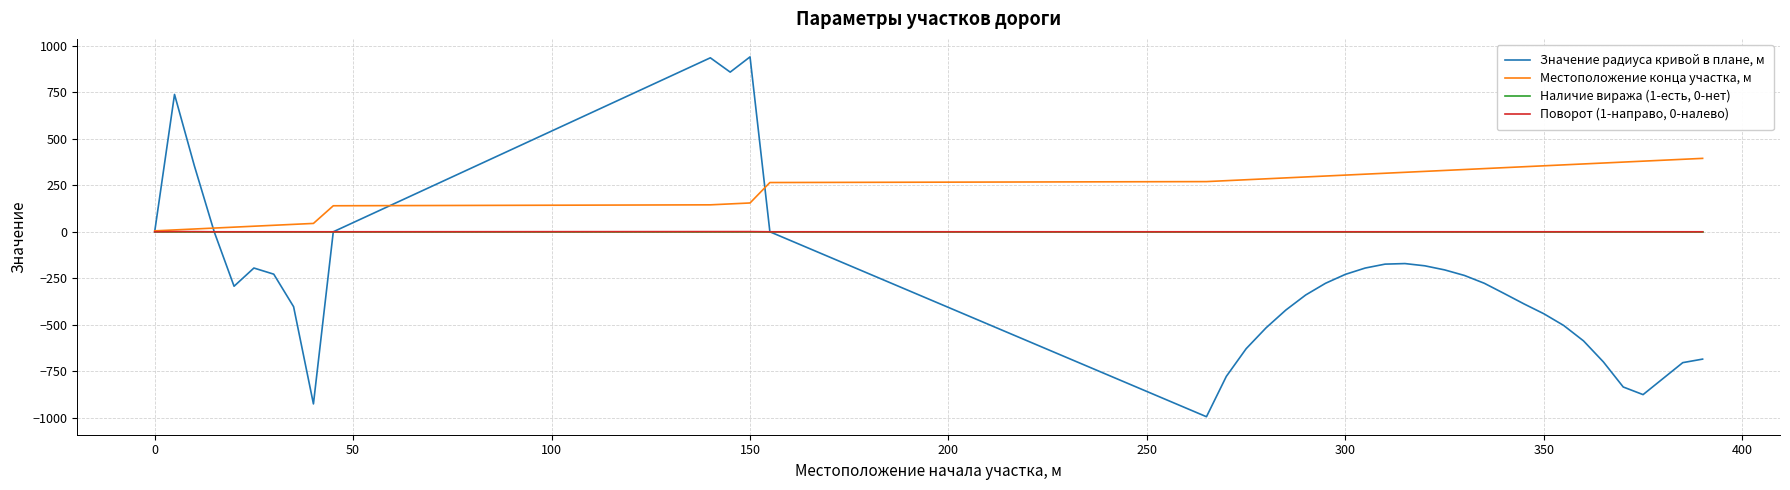

Which series has the largest range (max minus min)?

Значение радиуса кривой в плане, м